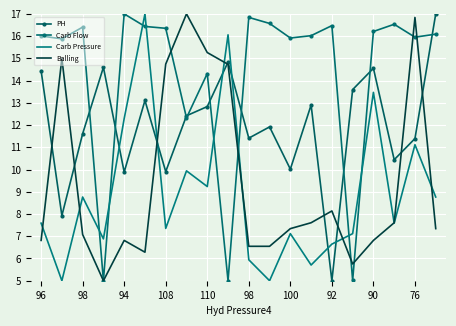

Which series has the largest total across all categories?

Carb Flow